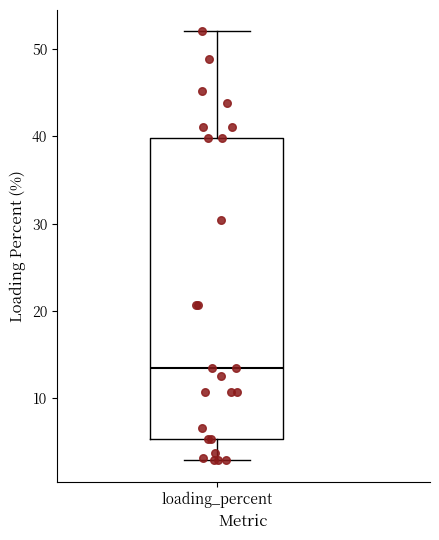

Read this box plot against the y-axis: the position of the median line, the range covered by the box, and the ends of both whiskers. The values are not printed on the chart, so give them approximately, as read against the axis.

median 13, box 5 to 40, whiskers 3 to 52